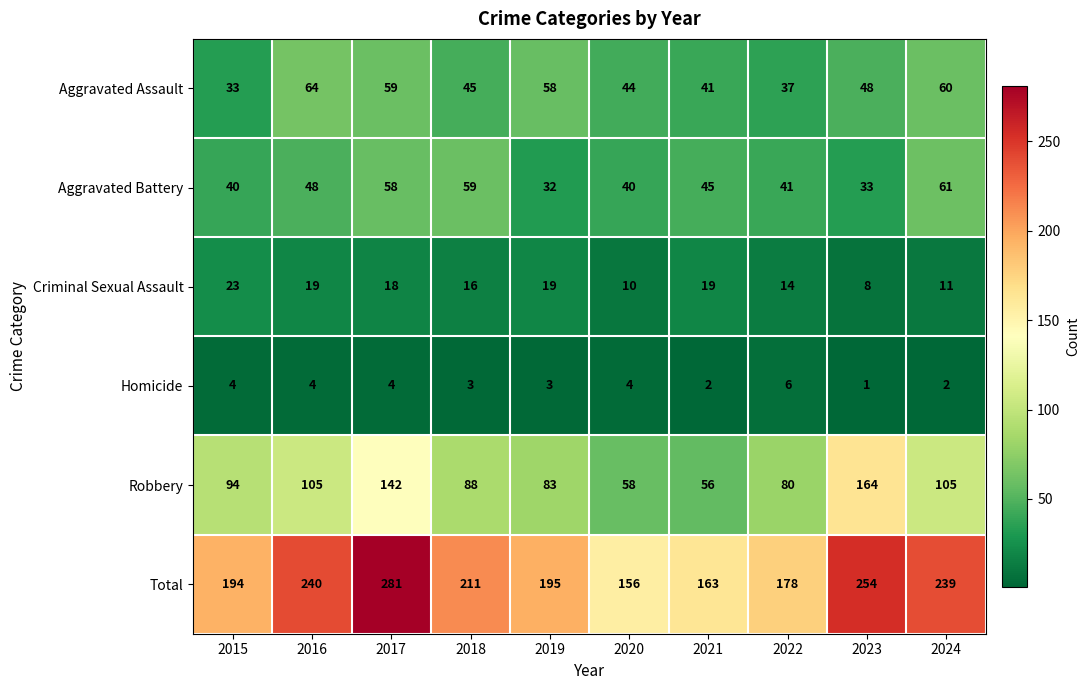

What is the difference between the maximum and minimum values in the Aggravated Battery series?

29